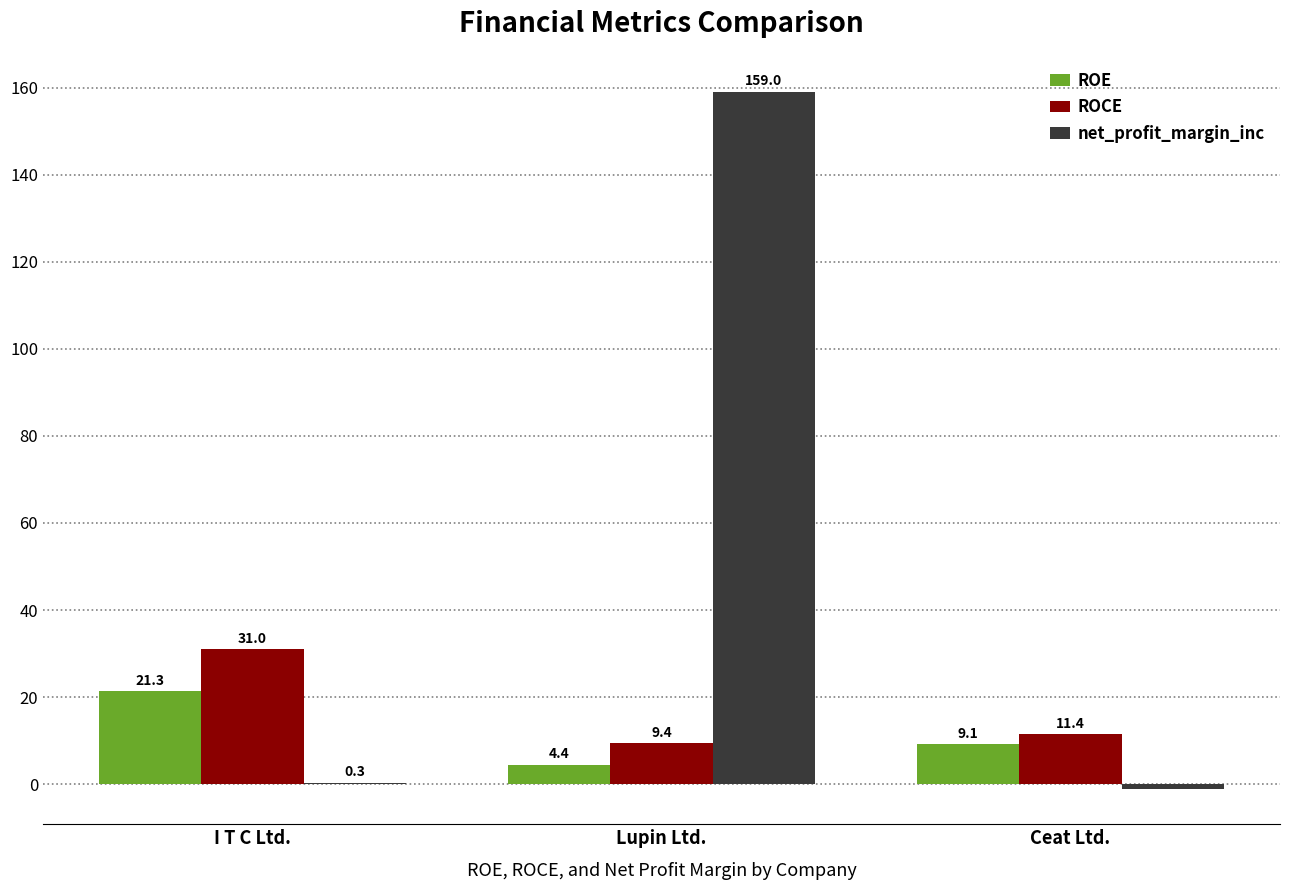

Which series has the largest total across all categories?

net_profit_margin_inc